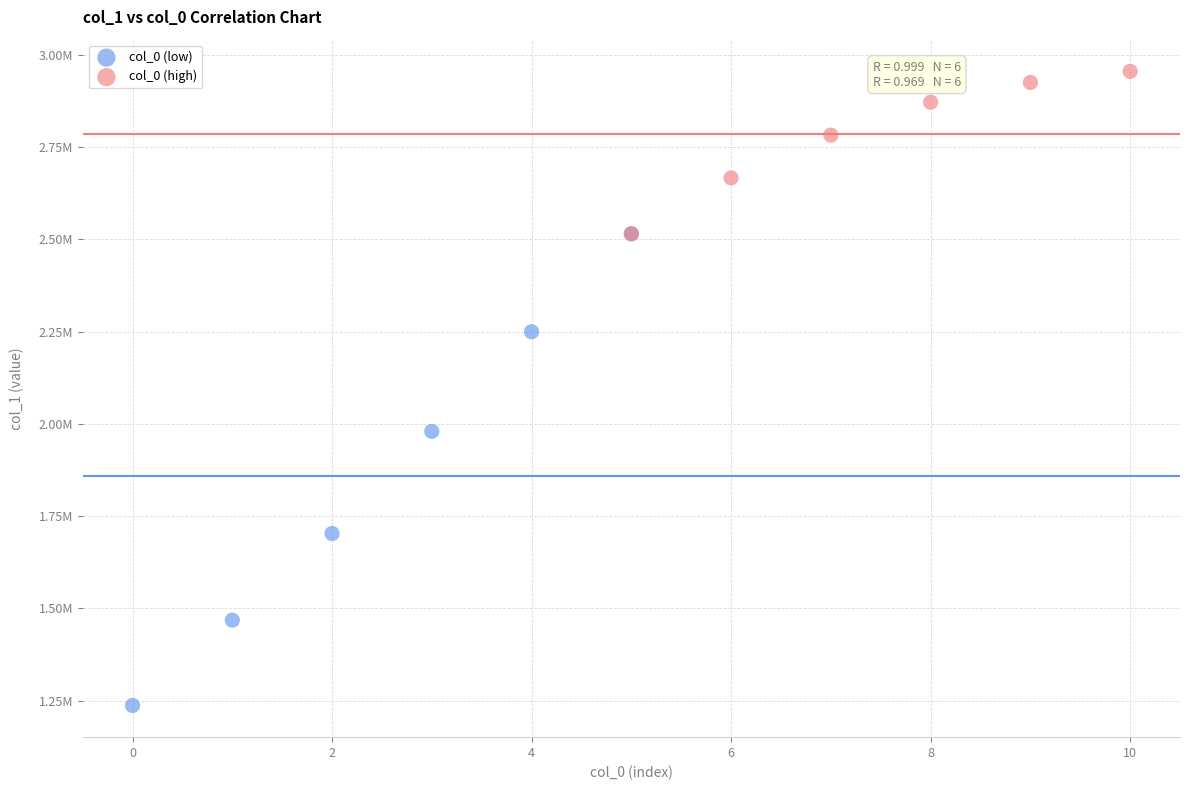

What are all the series names shown in the legend?

col_0 (low), col_0 (high)